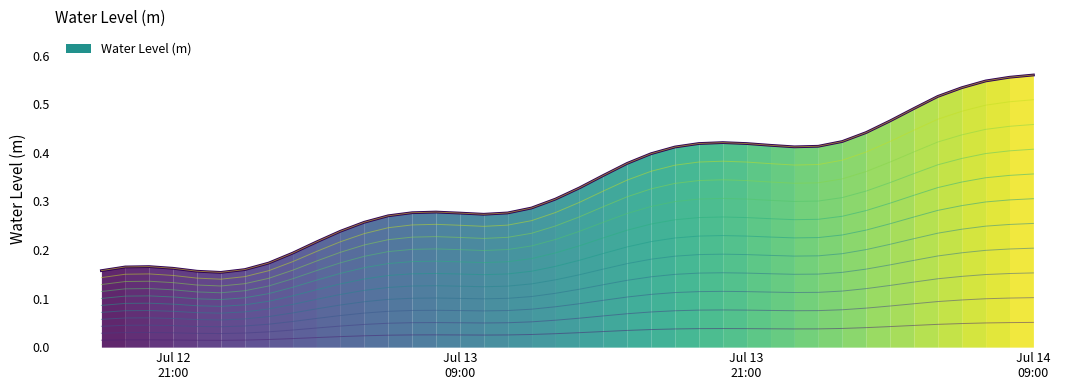

How many lines are shown in the chart?

1